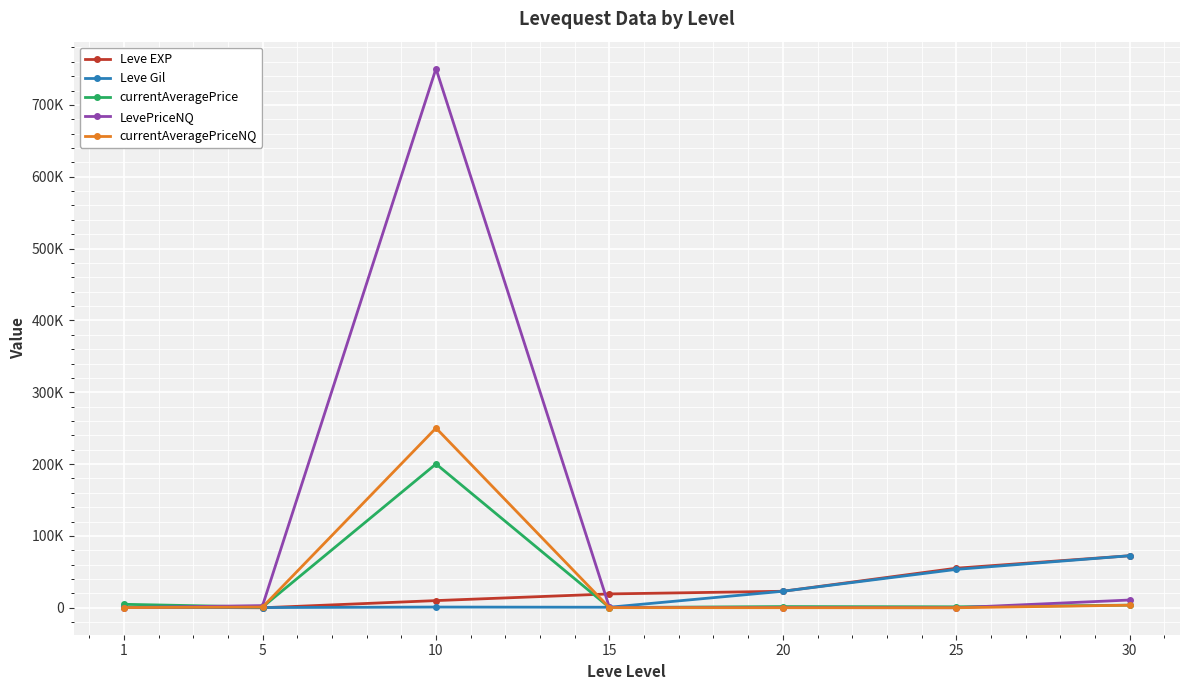

Reading left to right, transcribe all the data shown in this chart.

Leve EXP: 1=900.0	5=6.0	10=9990.0	15=19270.0	20=22960.0	25=55060.0	30=72430.0
Leve Gil: 1=420.0	5=280.0	10=990.0	15=740.0	20=22960.0	25=53430.0	30=72430.0
currentAveragePrice: 1=4847.0	5=999.3	10=200179.2	15=350.0	20=1656.2	25=1357.9	30=3640.0
LevePriceNQ: 1=318.3	5=3000.0	10=750450.8	15=600.0	20=270.0	25=67.5	30=10785.0
currentAveragePriceNQ: 1=263.8	5=1000.0	10=250150.2	15=200.0	20=90.0	25=22.5	30=3595.0